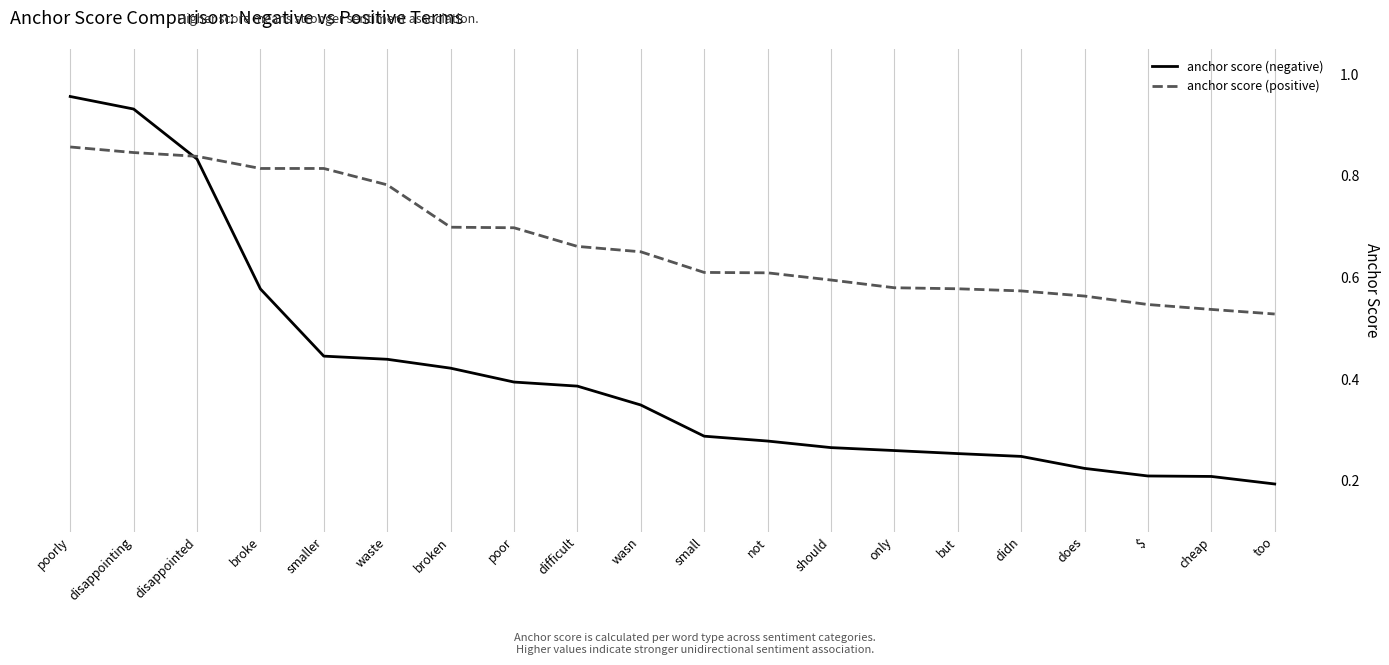

The anchor score (positive) series shows 0.3 at broken. True or false?

False